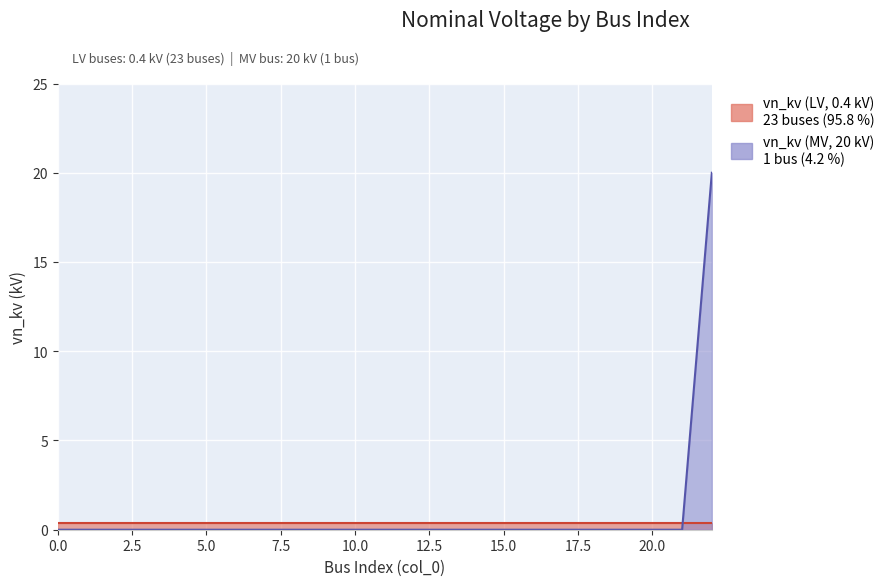

Rank the categories by value from lowest to highest.

0, 1, 2, 3, 4, 5, 6, 7, 8, 9, 10, 11, 12, 13, 14, 15, 16, 17, 18, 19, 20, 21, 22